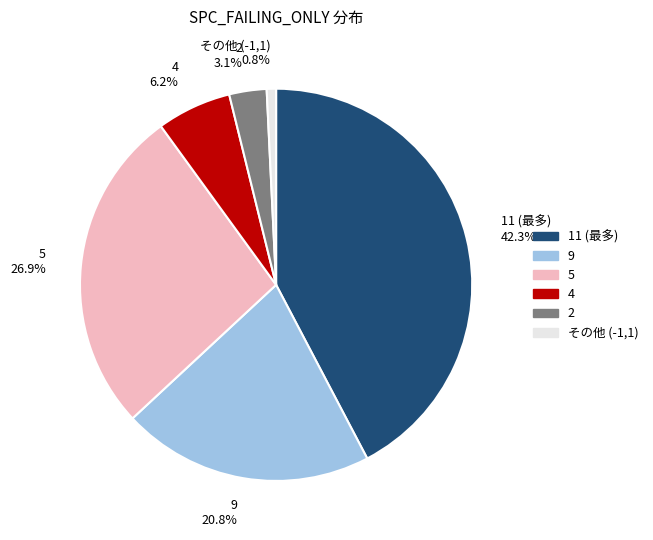

Is there any slice that represents more than half of the pie?

No